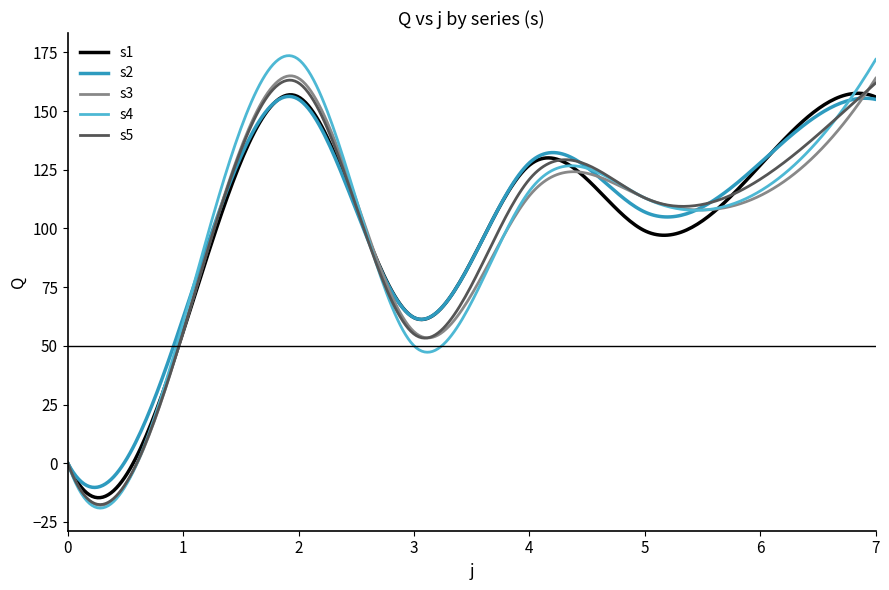

What is the smallest value displayed?

-19.1